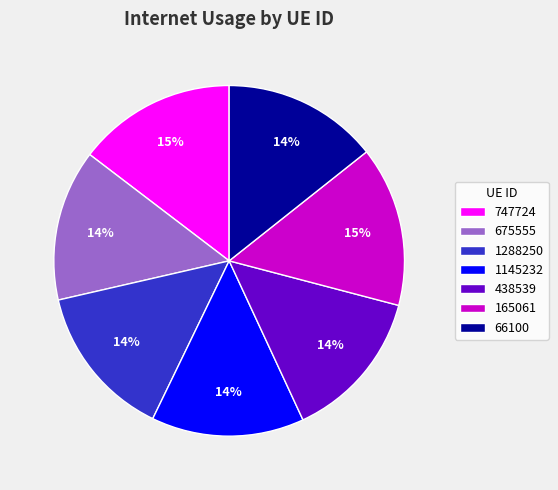

The 1145232 slice represents 1% of the pie. True or false?

False